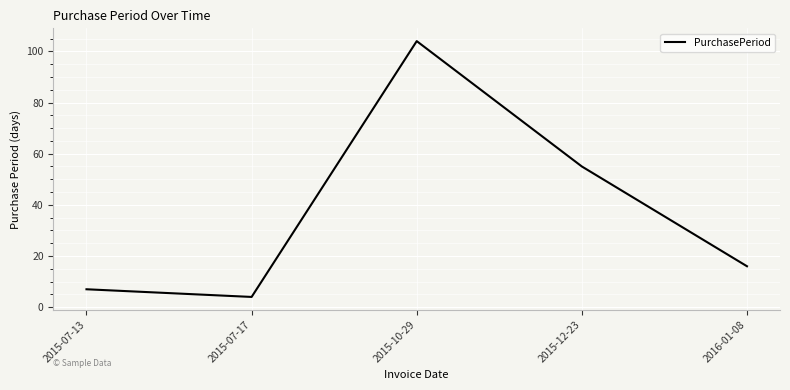

At which category does the data reach its first local peak?

2015-10-29